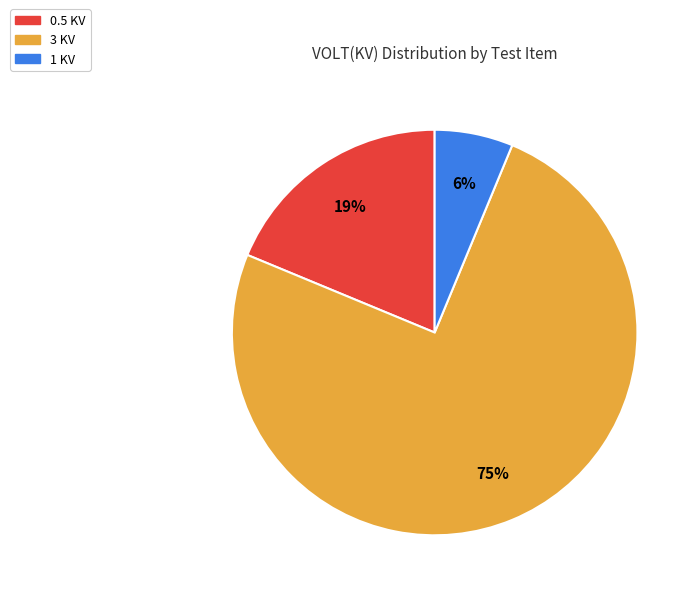

To the nearest percent, what is the average slice percentage?

33%